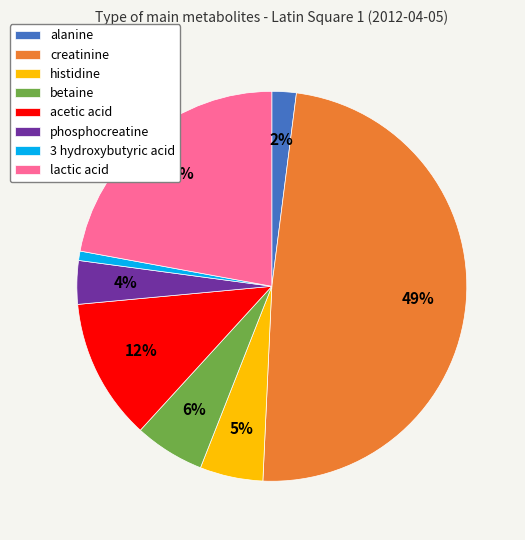

Do alanine and lactic acid together represent more than half of the pie?

No